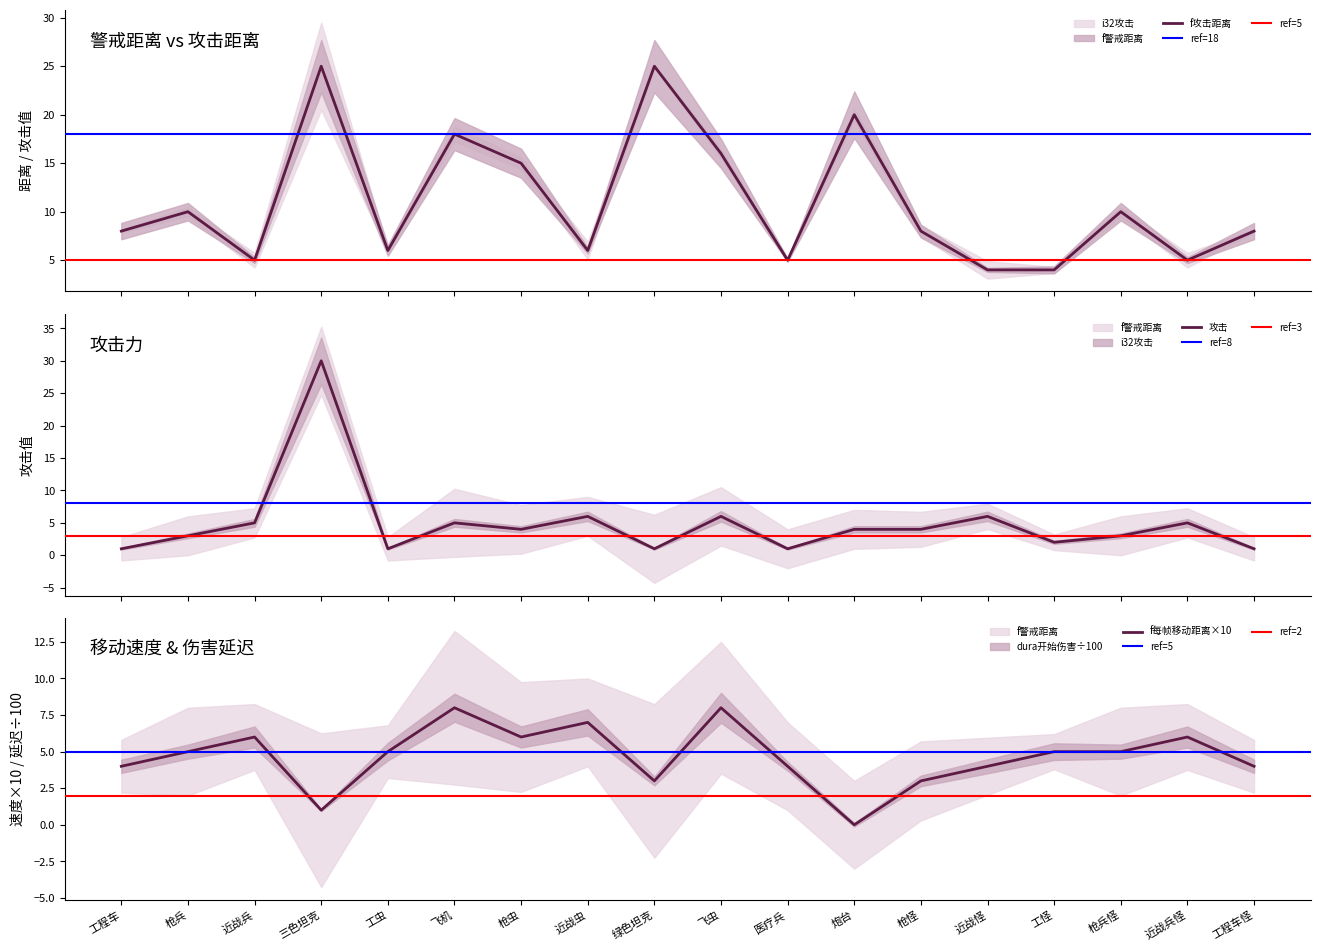

What is the highest value of the 攻击 series?

30